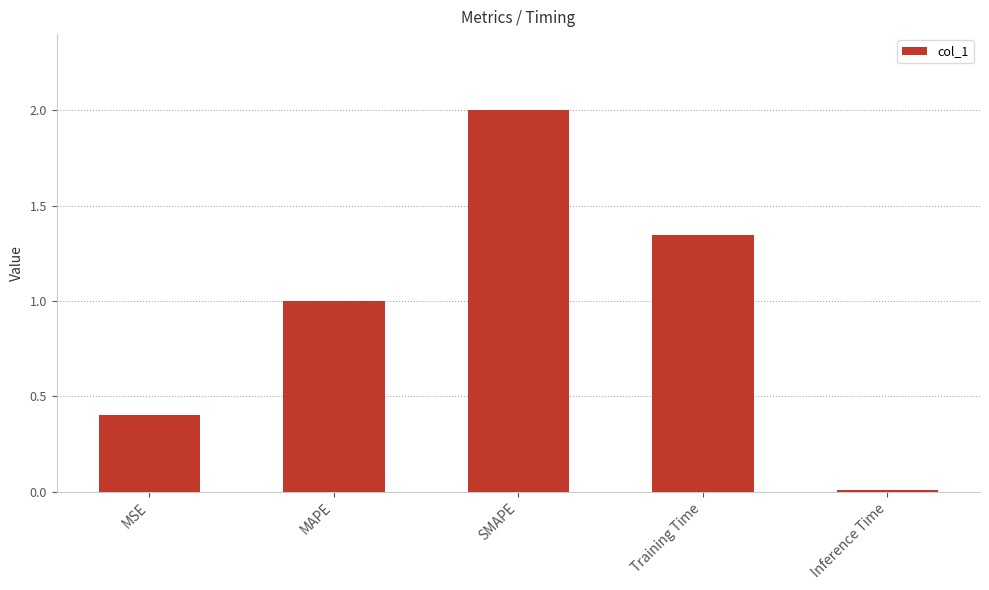

The value at MSE is 0.4. True or false?

True